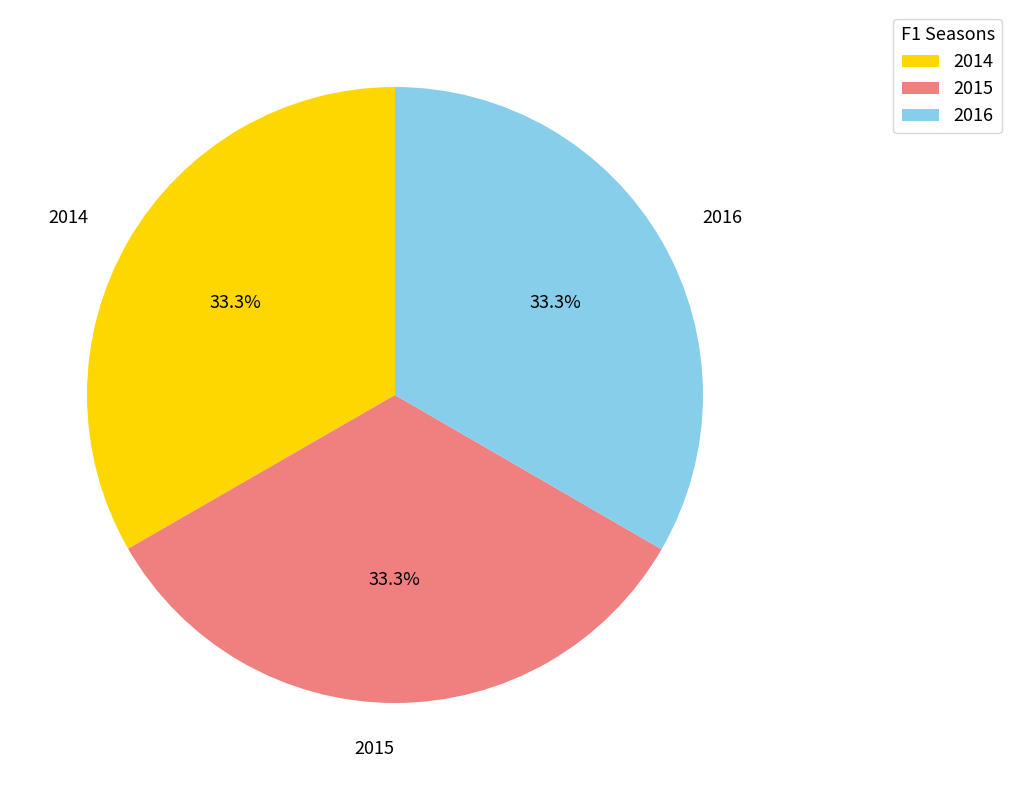

Does 2016 represent more than half of the total?

No